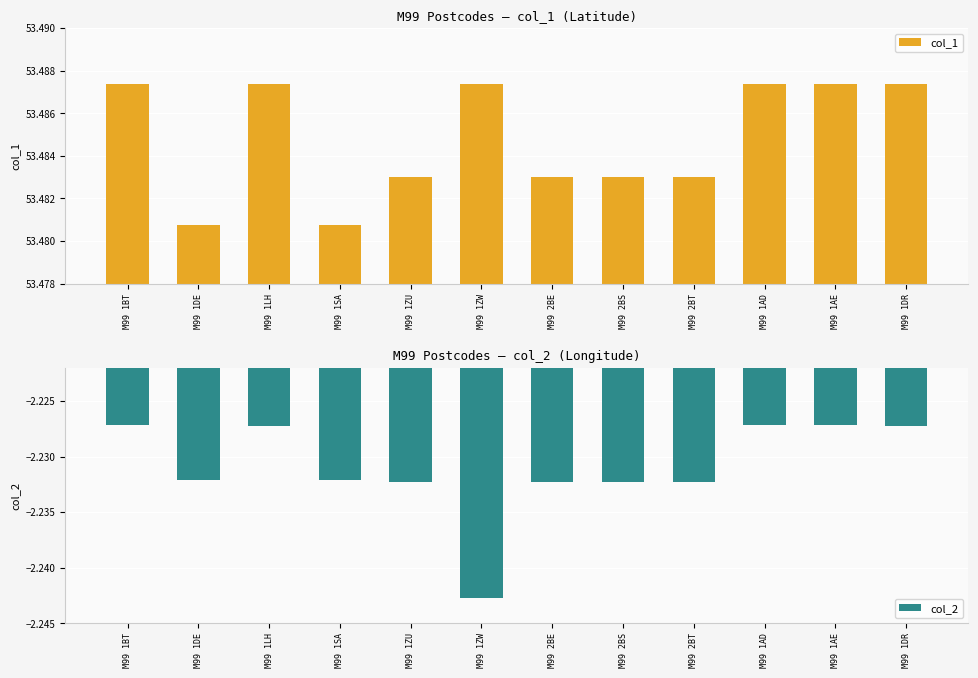

Rank the series by their maximum value, from lowest to highest.

col_2, col_1